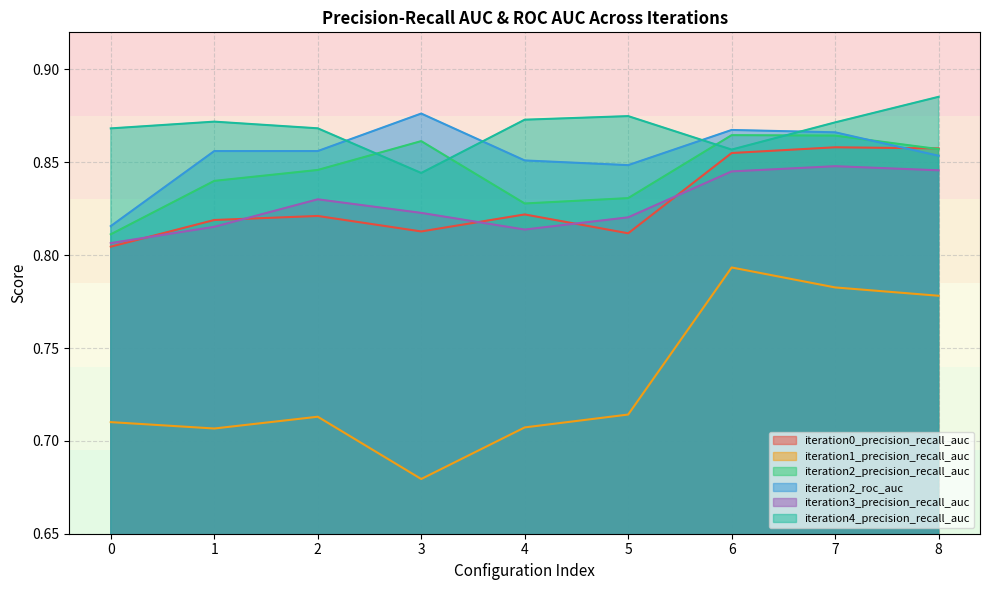

Which category has the highest value in the iteration0_precision_recall_auc series?

7